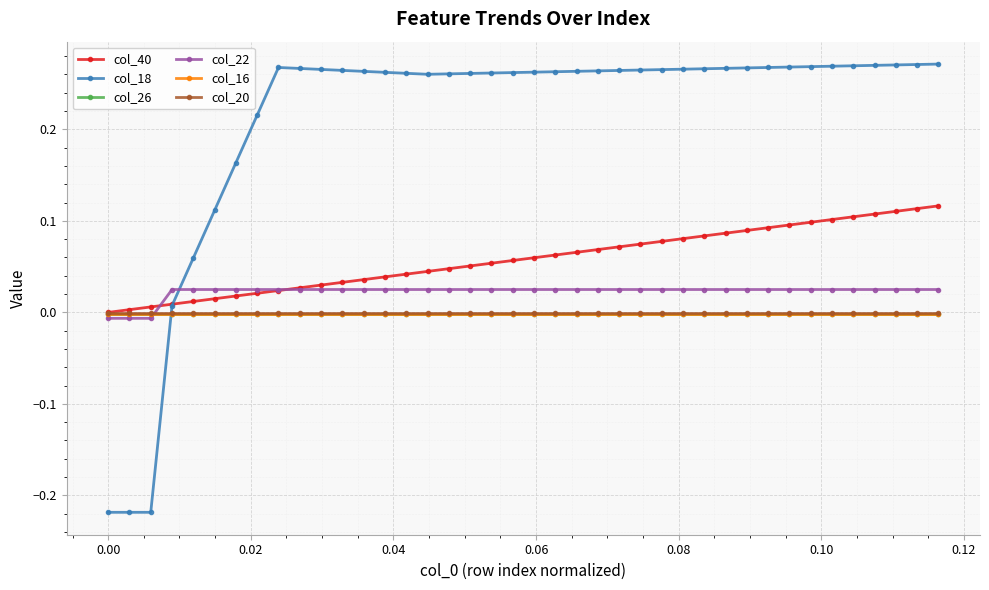

How many intersections are there between col_20 and col_18?

1